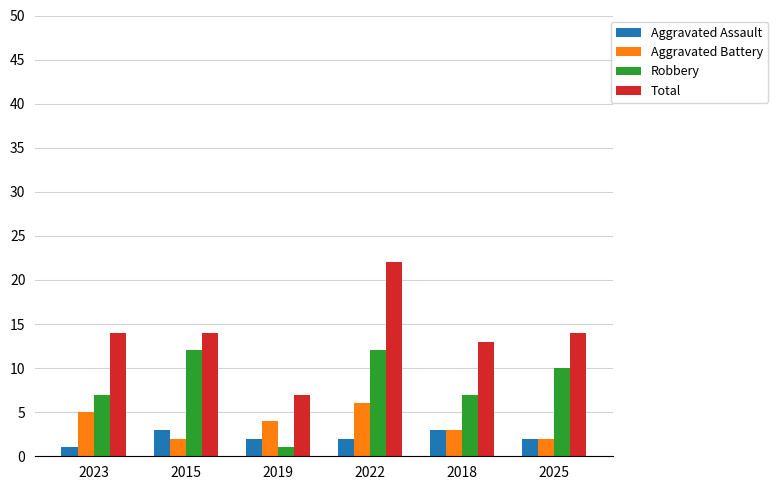

What is the approximate value of Aggravated Battery at 2019?

4